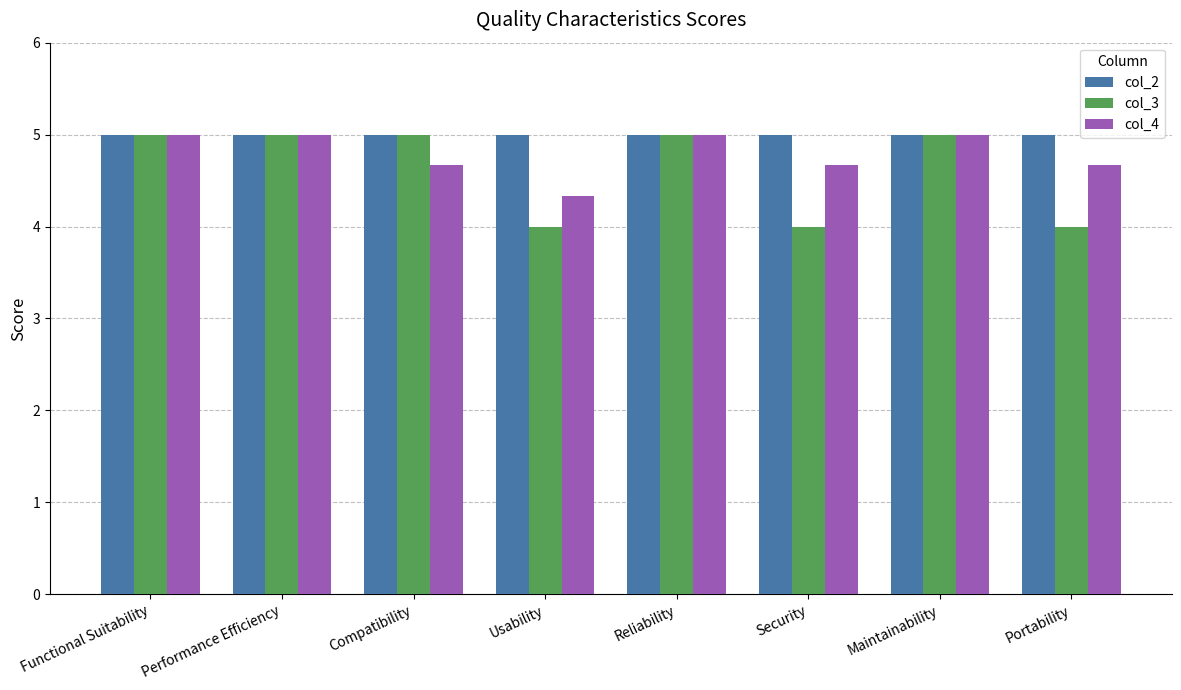

What is the label of the 8th bar from the left?

Portability